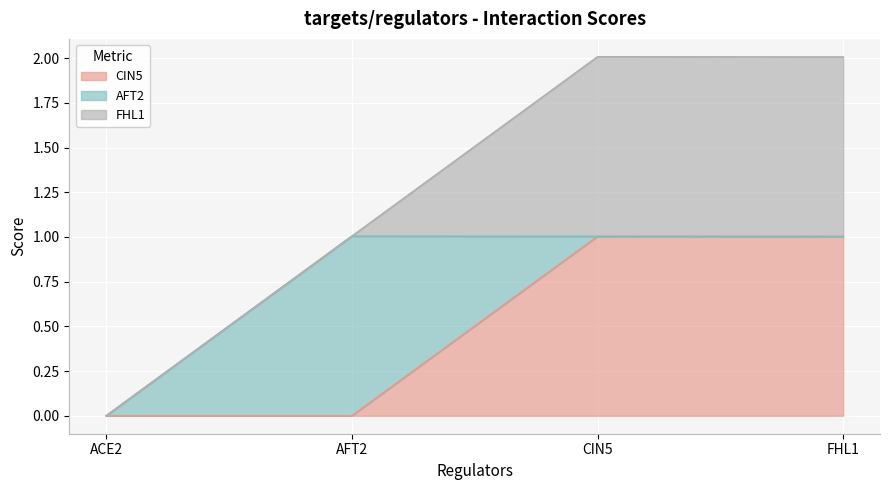

Where is CIN5 nearest to the value 0?

ACE2